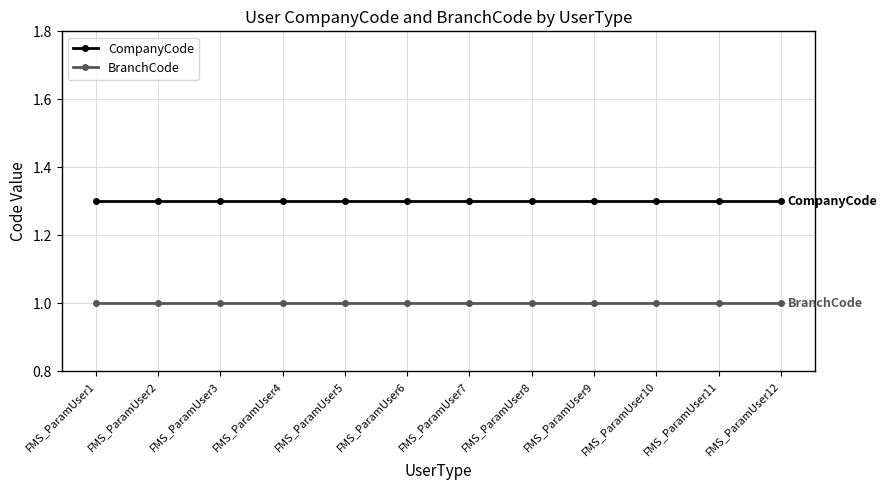

Is it true that BranchCode equals 0.4 at FMS_ParamUser10?

False